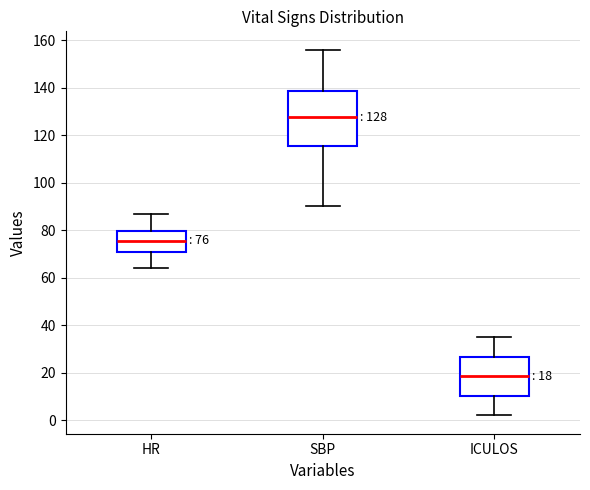

Comparing the boxes themselves (not the whiskers), which one is the tallest?

SBP